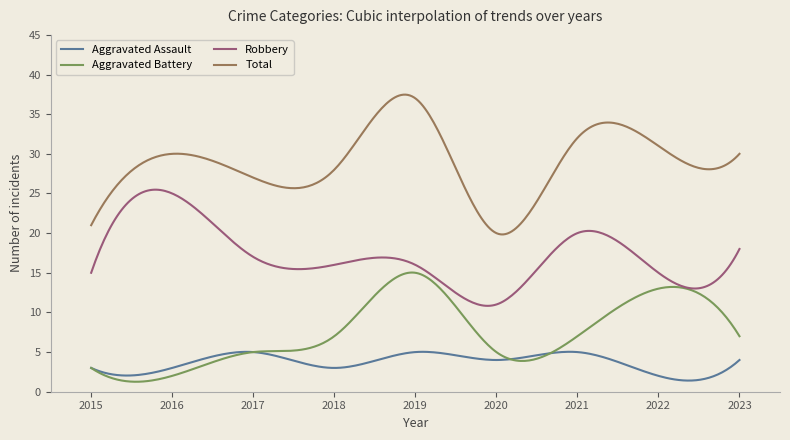

Which series has the largest total across all categories?

Total